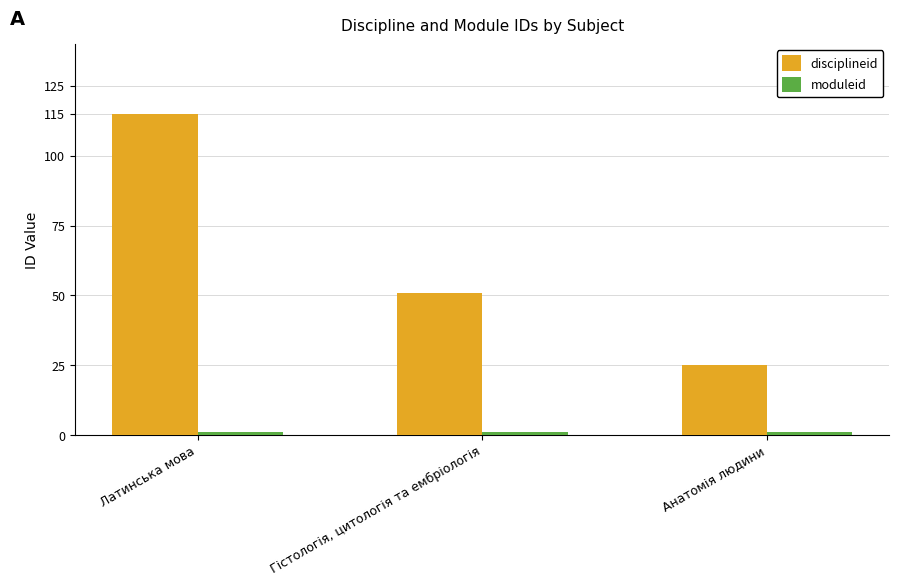

Does the chart contain stacked bars?

No